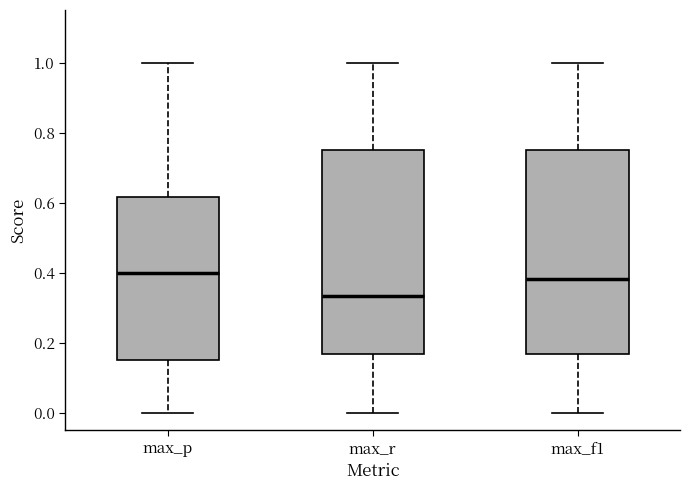

Which box's median line is the lowest?

max_r